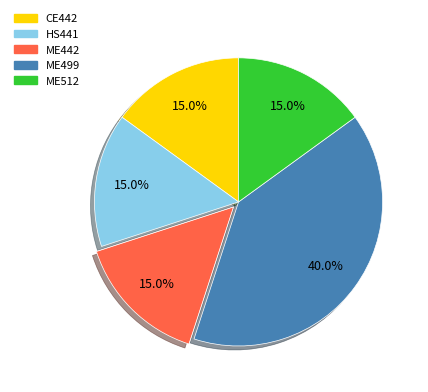

Approximately how many times larger is the value at CE442 compared to HS441?

1.0